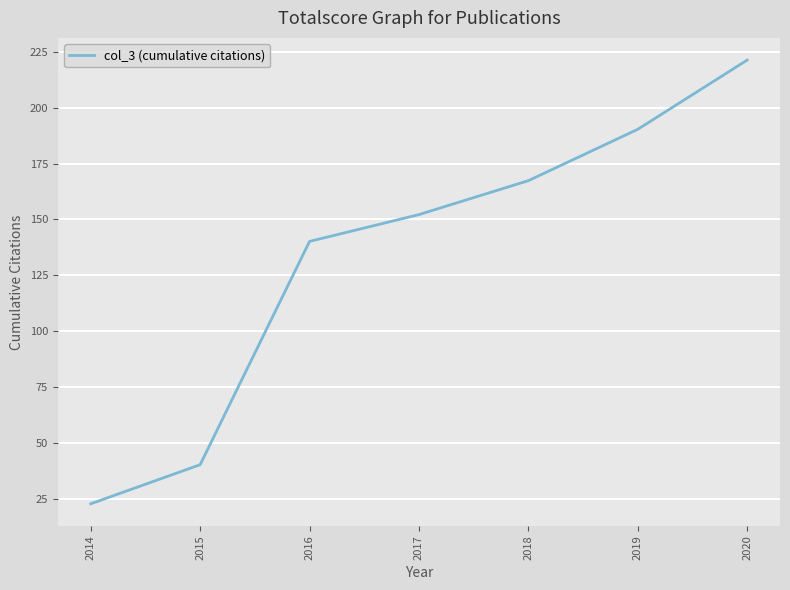

Approximately how many times larger is the value at 2018 compared to 2017?

1.1